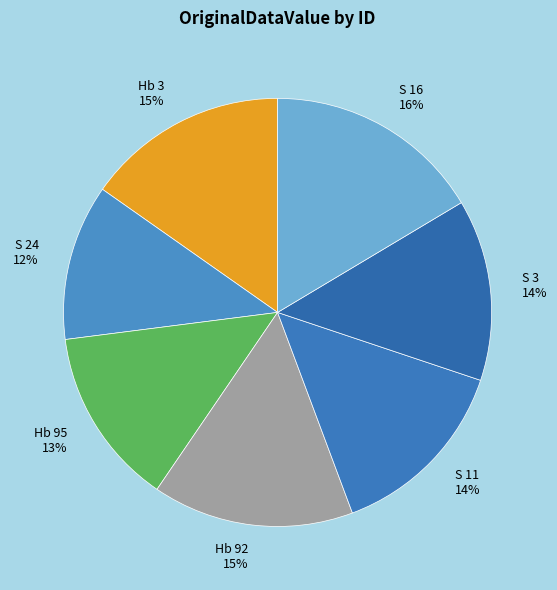

Is the sum of S 16 16% and S 3 14% greater than half?

No